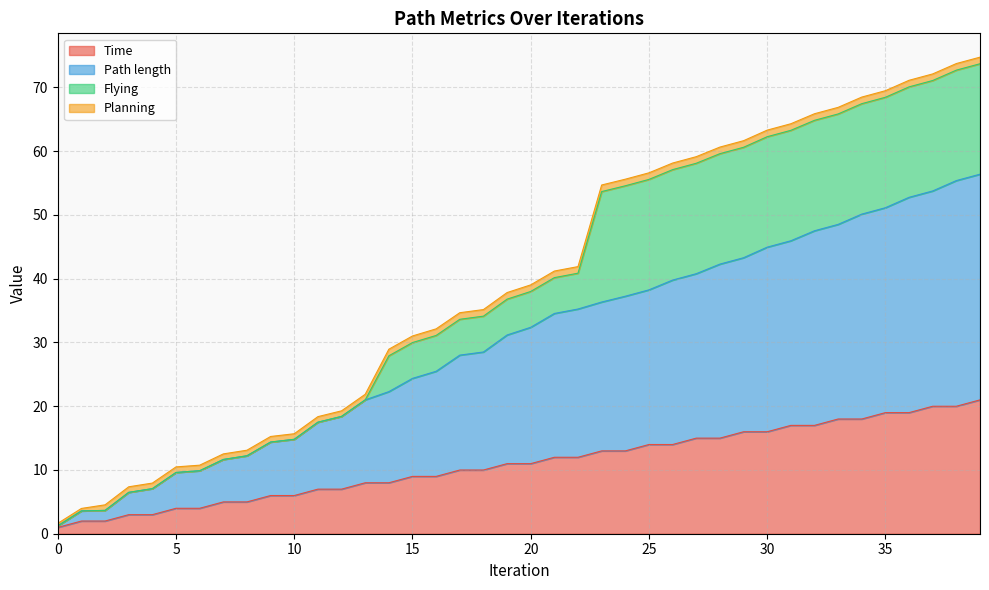

At which label does Path length first exceed 32?

20